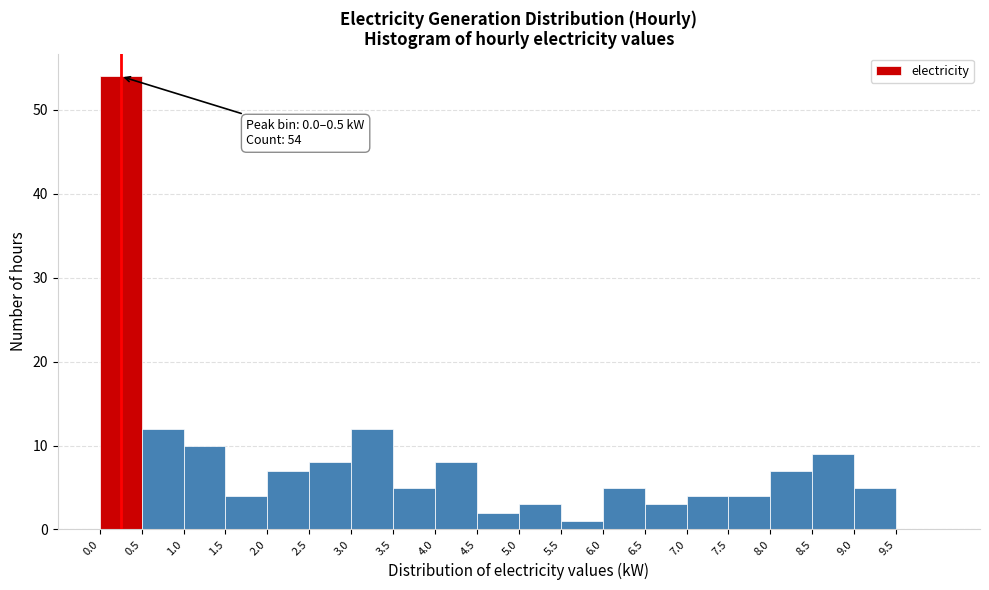

Which range on the x-axis has the tallest bar?

0.0 to 0.5